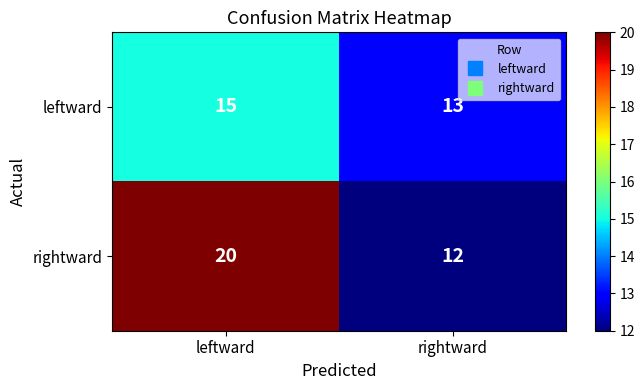

What is the minimum value for rightward?

12